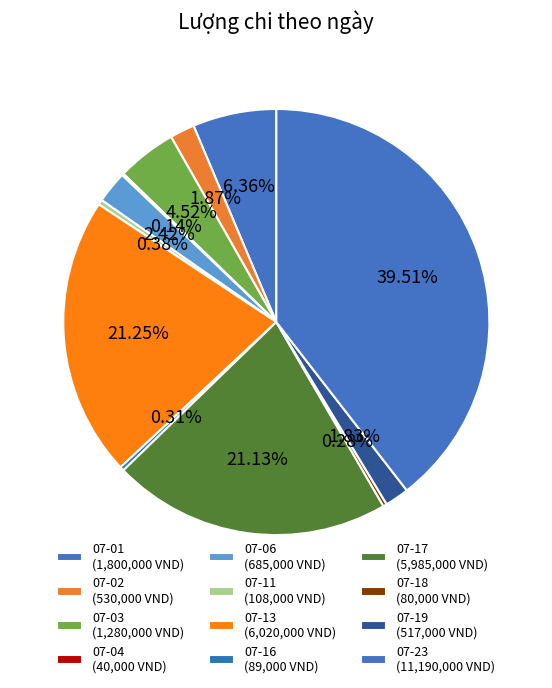

To the nearest percent, what is the average slice percentage?

8%